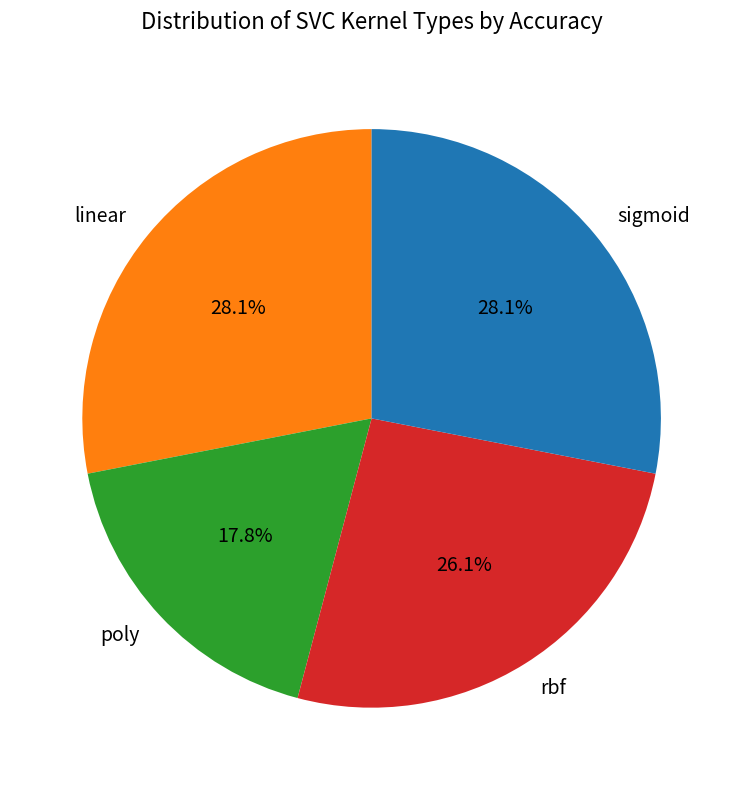

Is it true that poly is 31% of the pie?

False